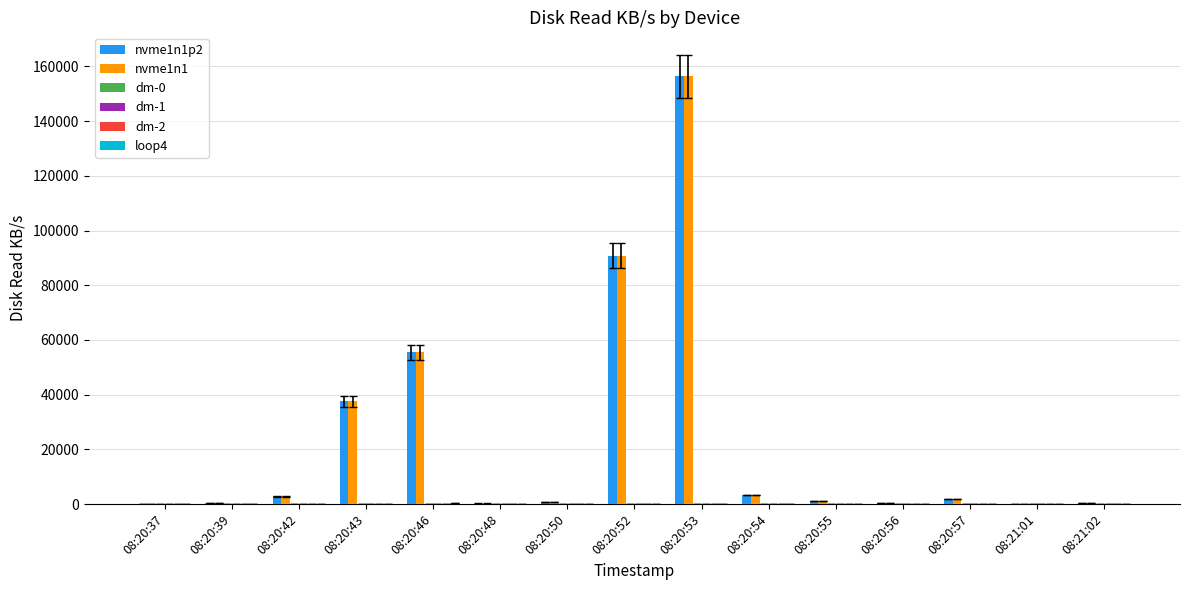

Which category has the highest value across all series?

08:20:53